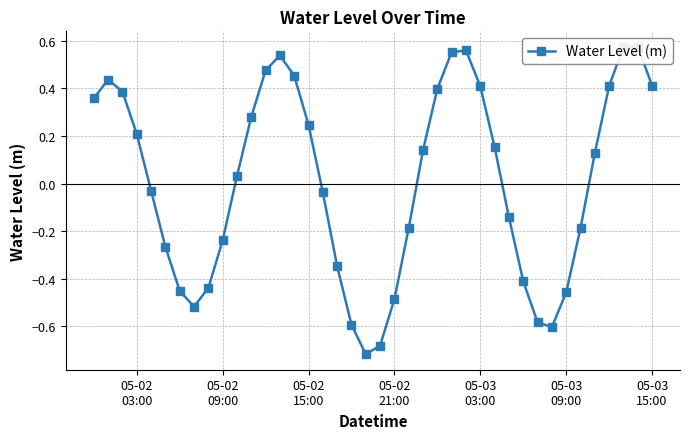

The chart shows a value of 0.7 at 05-02
09:00. True or false?

False